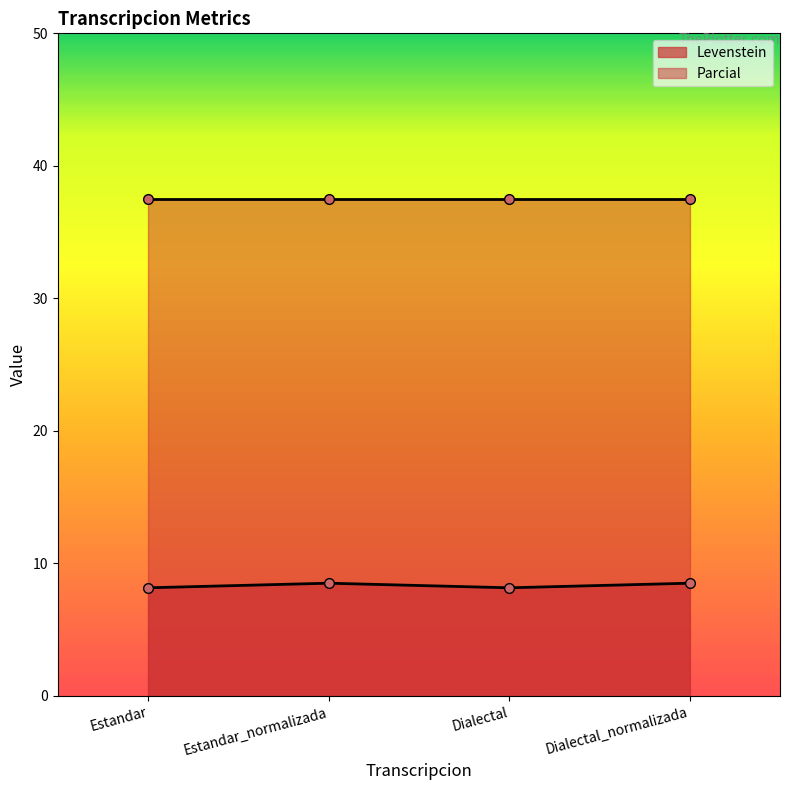

The value at Estandar_normalizada is 12.2. True or false?

False